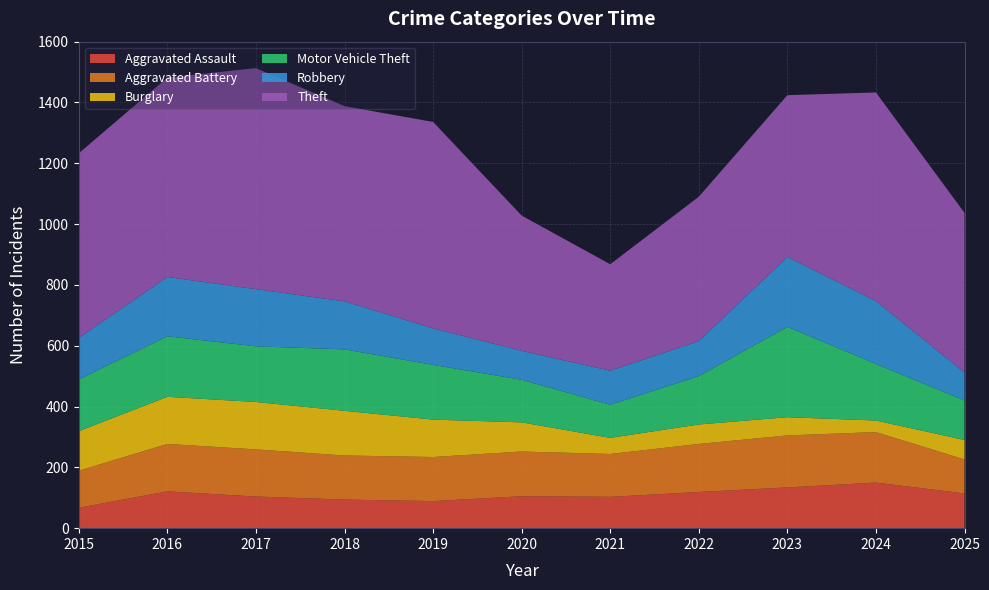

Reading left to right, list all the values displayed in this chart.

Aggravated Assault: 67	121	104	94	89	105	103	119	134	150	114
Aggravated Battery: 122	156	155	145	145	147	141	158	171	166	112
Burglary: 130	155	156	147	123	96	53	64	60	38	64
Motor Vehicle Theft: 170	199	183	202	180	140	109	159	297	186	130
Robbery: 137	195	188	158	120	95	112	115	230	207	92
Theft: 607	656	727	642	679	445	350	475	532	686	525